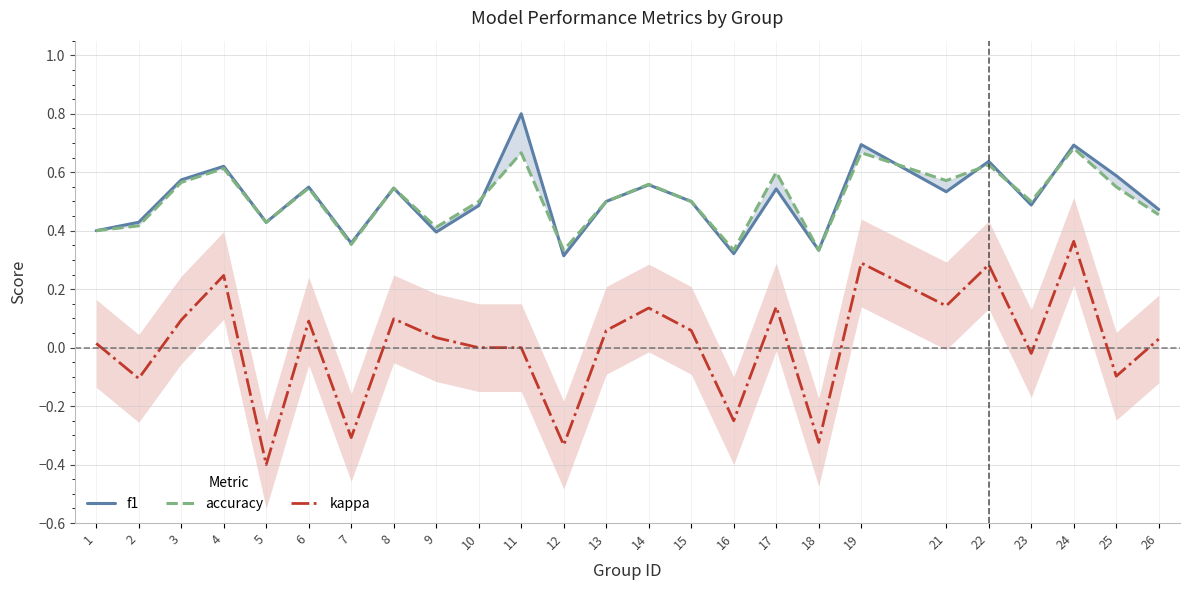

In kappa, how many points are higher than both neighbors (excluding endpoints)?

8